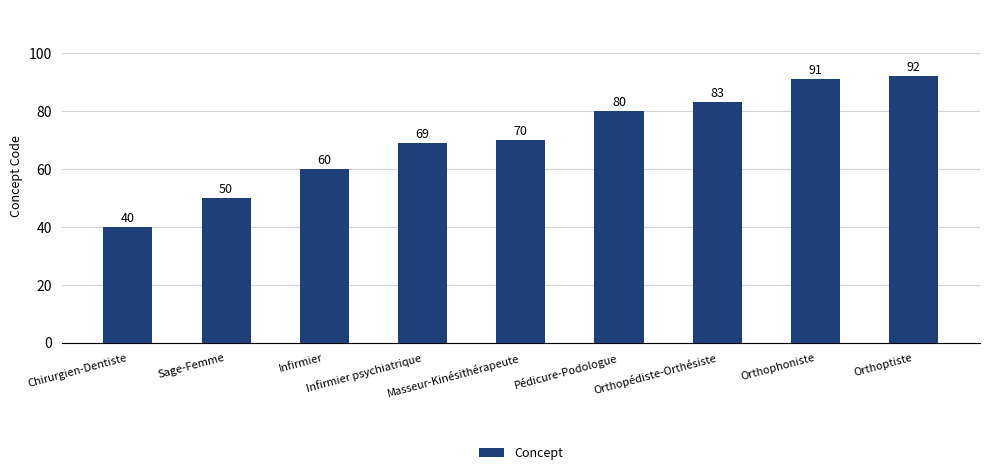

Between Masseur-Kinésithérapeute and Infirmier, which is larger?

Masseur-Kinésithérapeute